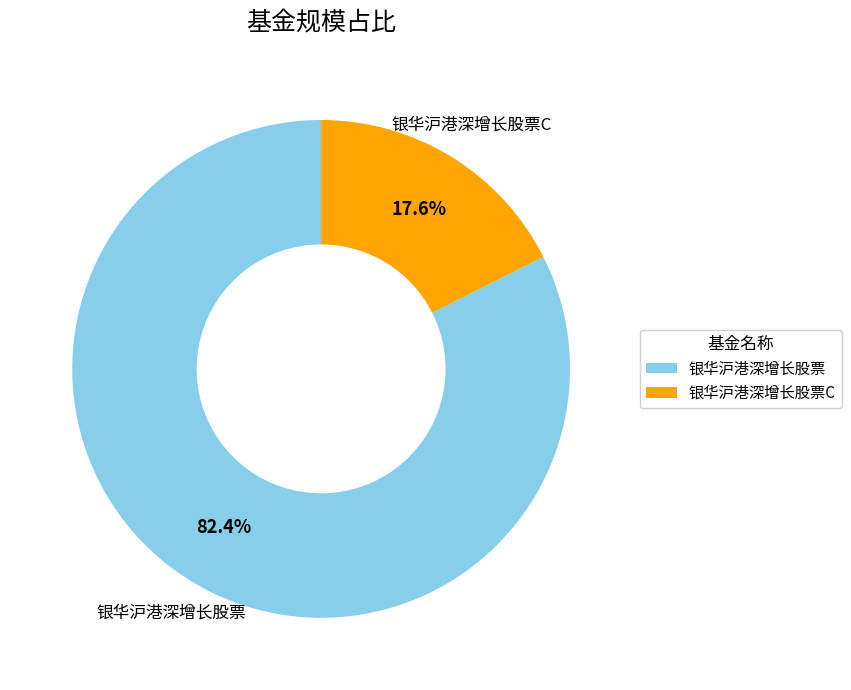

To the nearest percent, what is the difference between the largest and smallest slice percentages?

65%